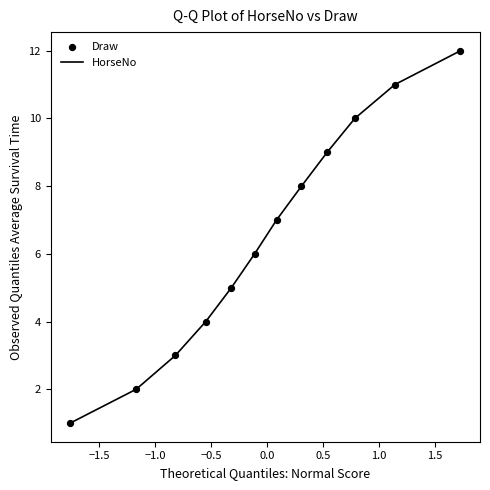

What is the greatest value displayed?

12